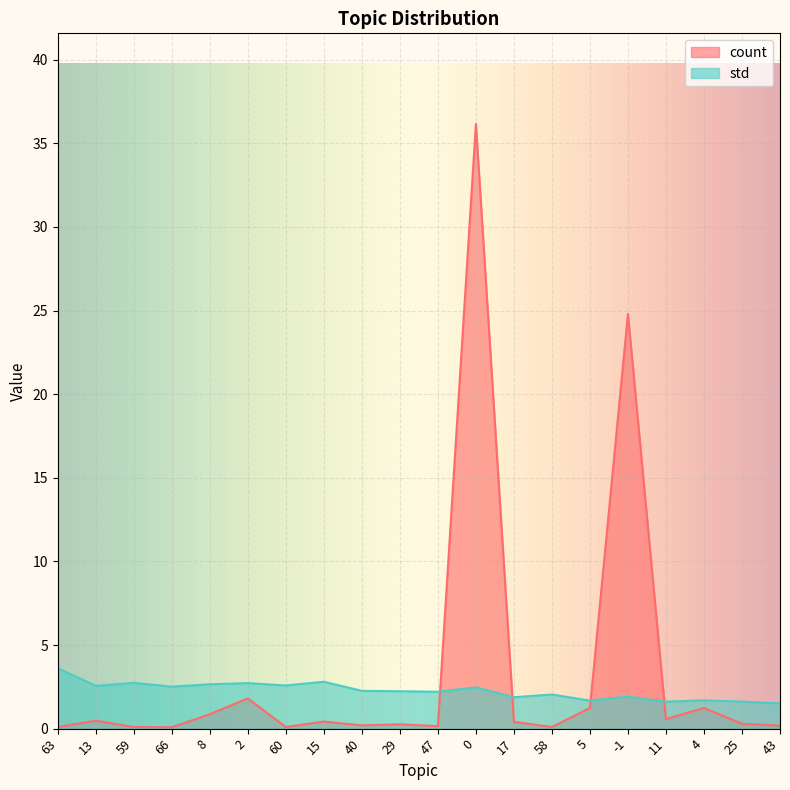

What is the difference between the second highest and minimum values in the count series?

24.7